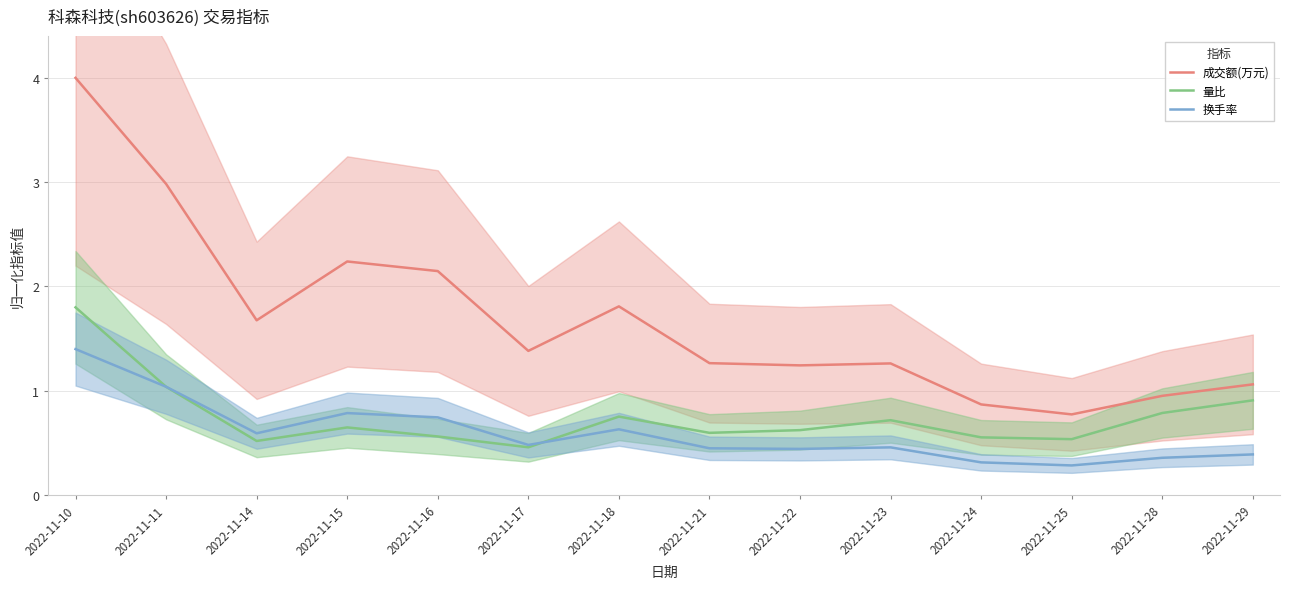

The 成交额(万元) series shows 1.0 at 2022-11-28. True or false?

True